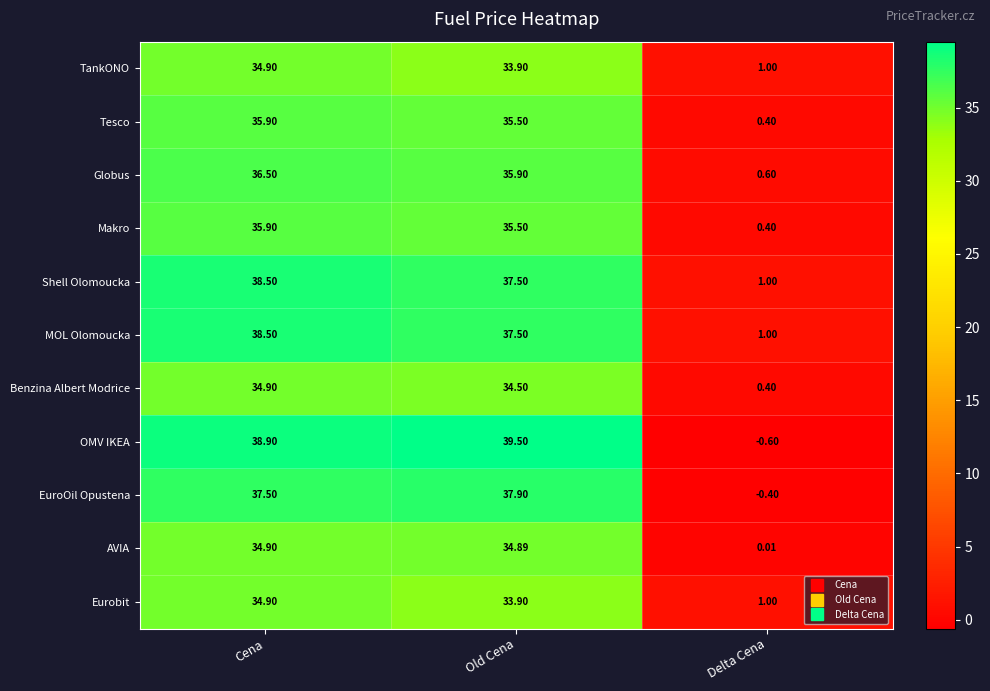

Which series changed the most between Old Cena and Delta Cena?

OMV IKEA